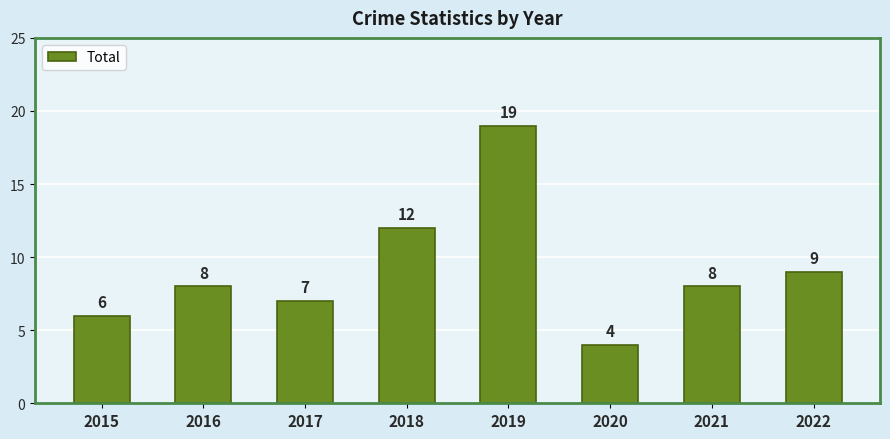

Are the bars grouped side by side (vs. stacked)?

No